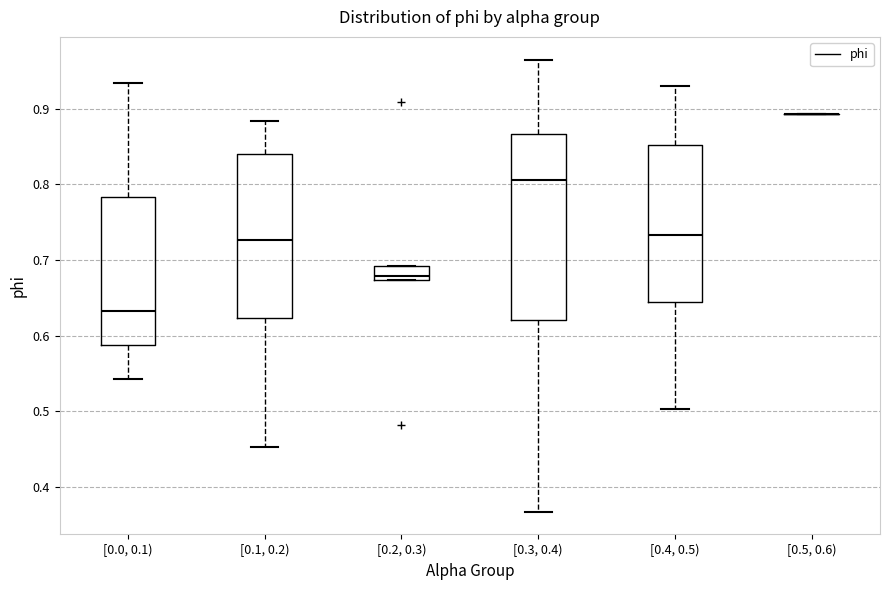

Reading left to right, transcribe this box plot: for each box, give where its median line is, the range the box spans, and where its two whiskers end, as read against the y-axis. The values are not printed on the chart, so give them approximately, as read against the axis.

[0.0, 0.1): median 0.63, box 0.59 to 0.78, whiskers 0.54 to 0.93
[0.1, 0.2): median 0.73, box 0.62 to 0.84, whiskers 0.45 to 0.88
[0.2, 0.3): median 0.68, box 0.67 to 0.69, whiskers 0.67 to 0.69
[0.3, 0.4): median 0.81, box 0.62 to 0.87, whiskers 0.37 to 0.96
[0.4, 0.5): median 0.73, box 0.65 to 0.85, whiskers 0.50 to 0.93
[0.5, 0.6): box collapsed to a line at 0.89, whiskers 0.89 to 0.89